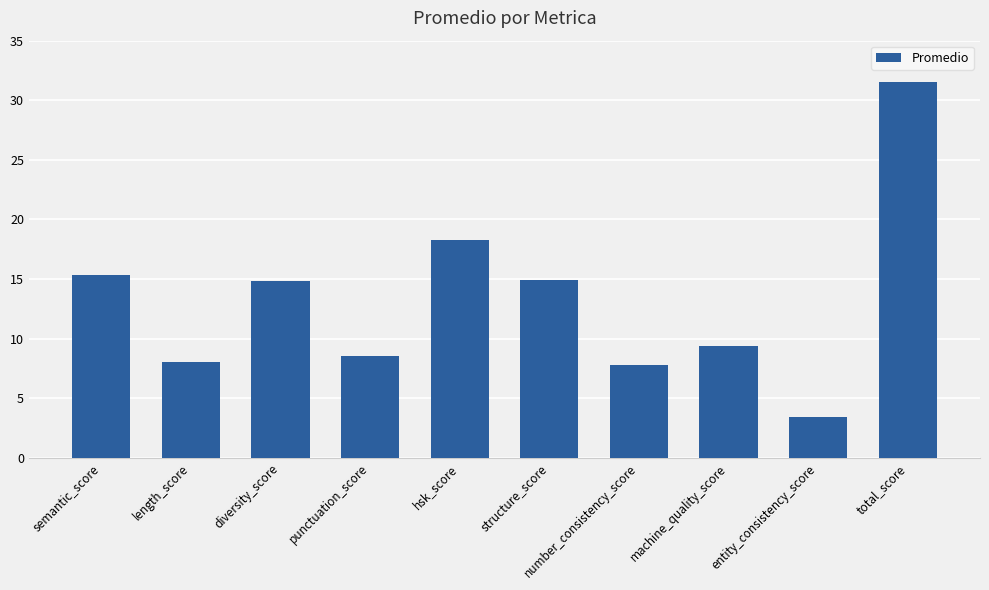

Where does the data first go above 14?

semantic_score